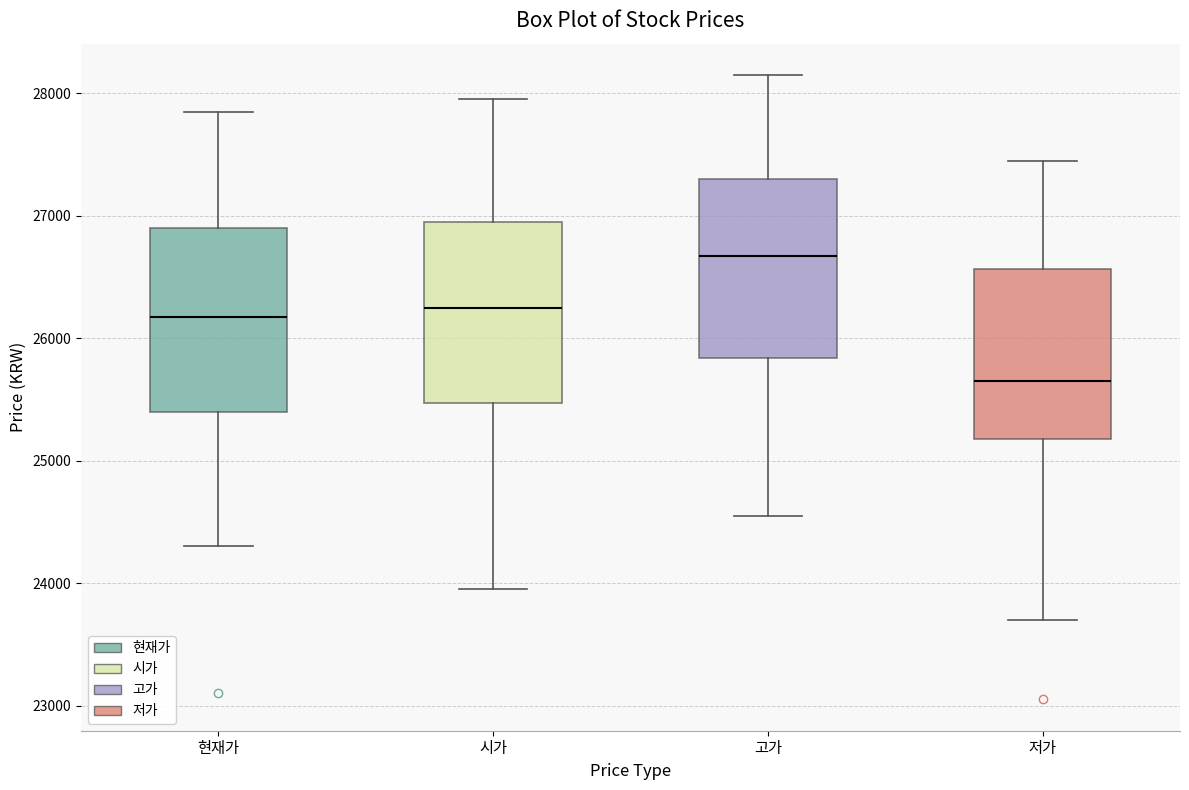

Reading left to right, read every box against the y-axis: the position of its median line, the range the box covers, and the ends of its whiskers. The values are not printed on the chart, so give them approximately, as read against the axis.

현재가: median 26200, box 25400 to 26900, whiskers 24300 to 27900
시가: median 26300, box 25500 to 27000, whiskers 24000 to 28000
고가: median 26700, box 25800 to 27300, whiskers 24600 to 28200
저가: median 25700, box 25200 to 26600, whiskers 23700 to 27500